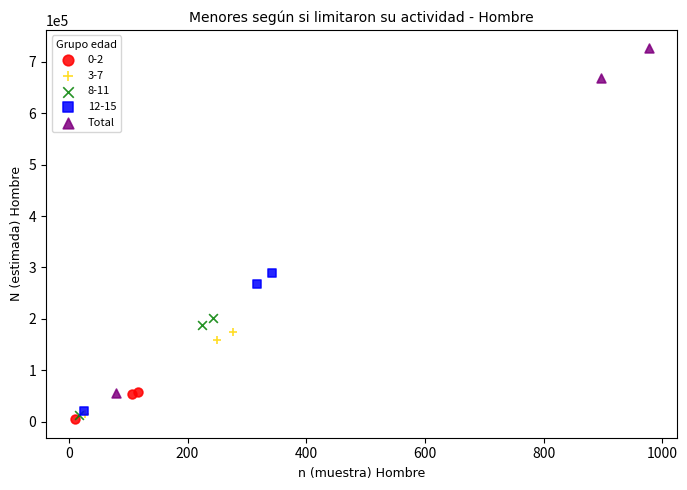

Which series has the largest Y range (max minus min)?

Total